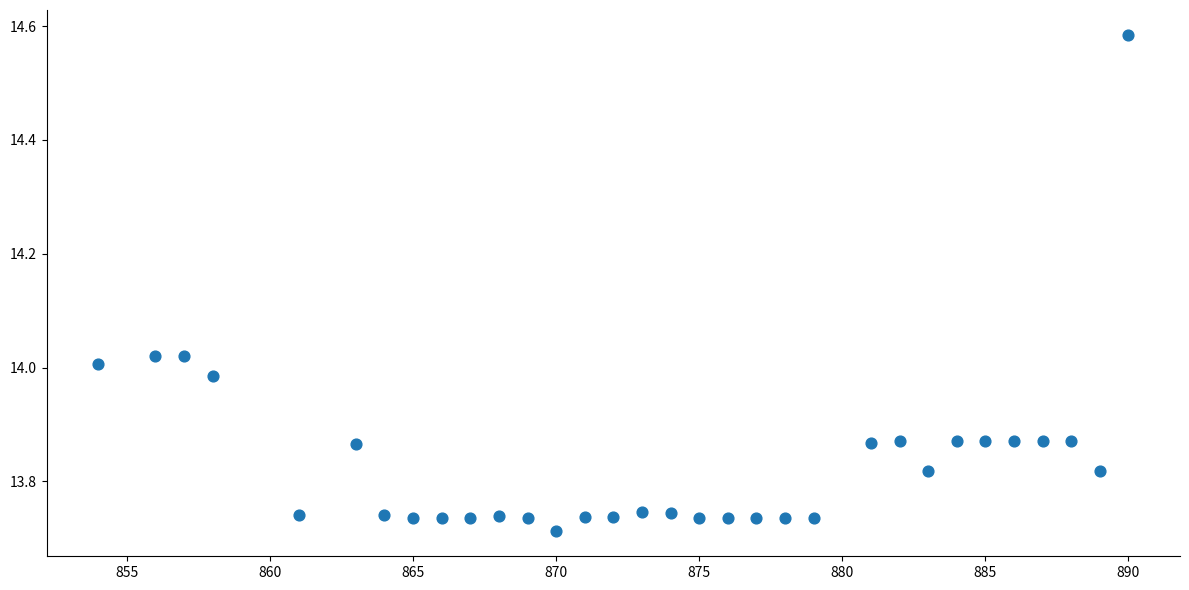

What is the range of Y values (max minus min)?

0.9